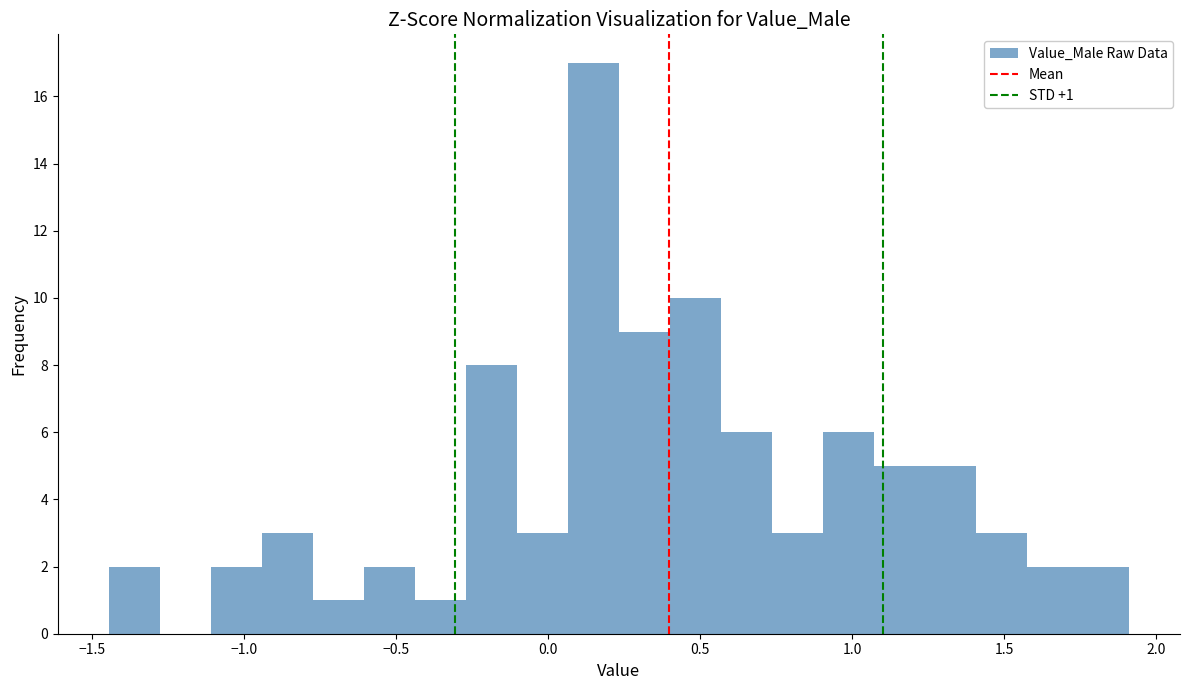

Around what value on the x-axis is the tallest bar? Give the approximate position of its centre, as read against the axis.

0.15